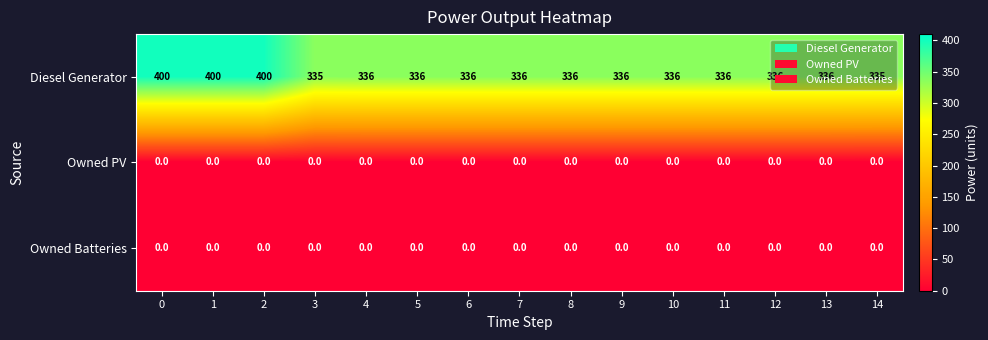

Which series has the widest spread of values?

Diesel Generator